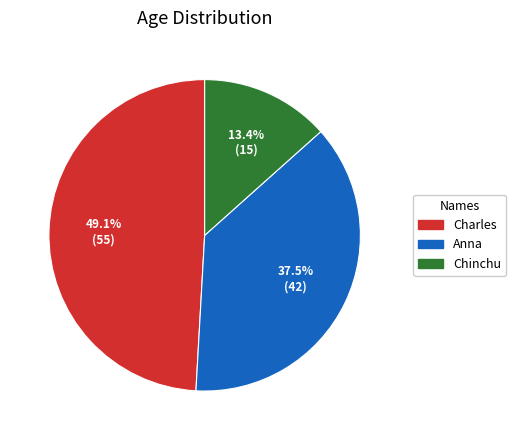

To the nearest percent, what is the combined percentage of Anna and Chinchu?

51%